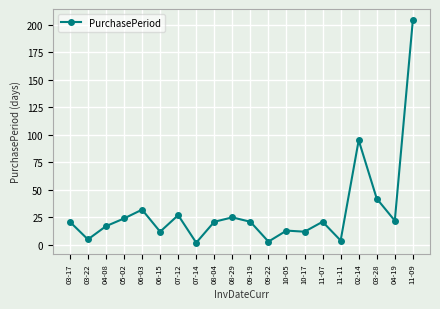

At which category does the data reach its first local peak?

06-03